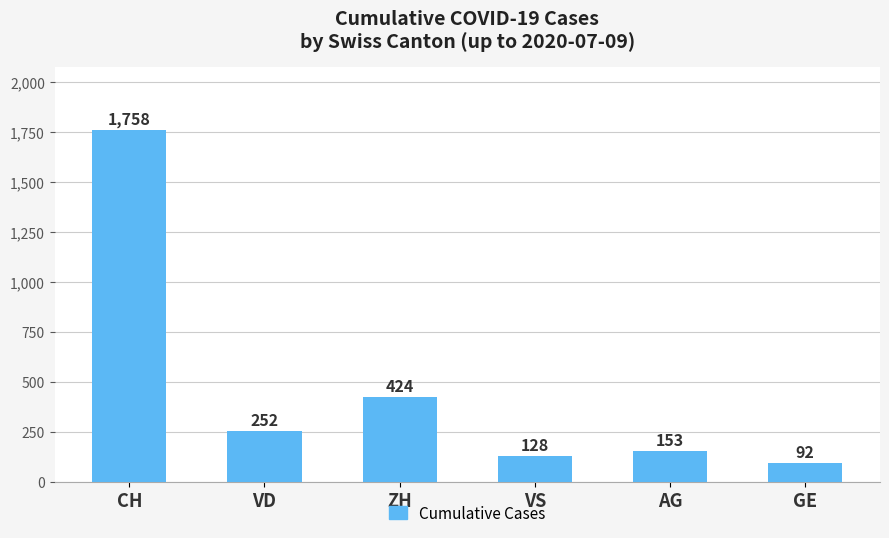

What position from the right is CH?

6